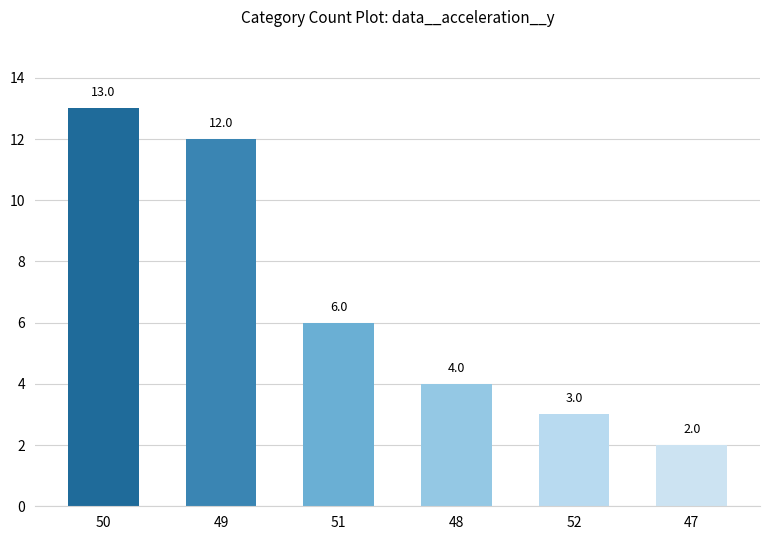

How many values are below 6?

3